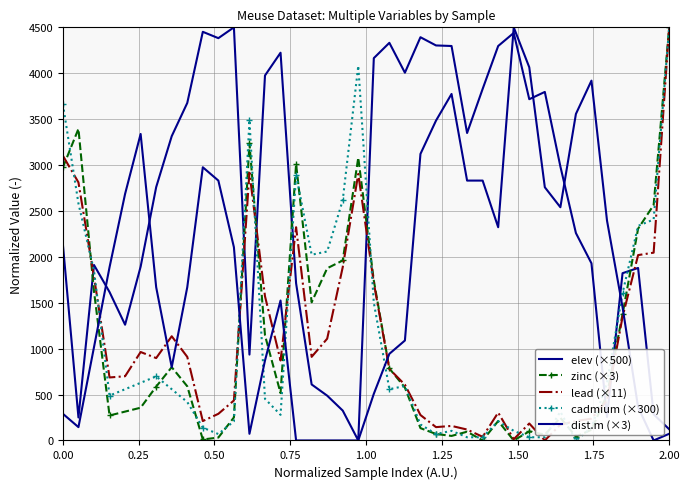

At how many categories does at least one series exceed 3945?

16